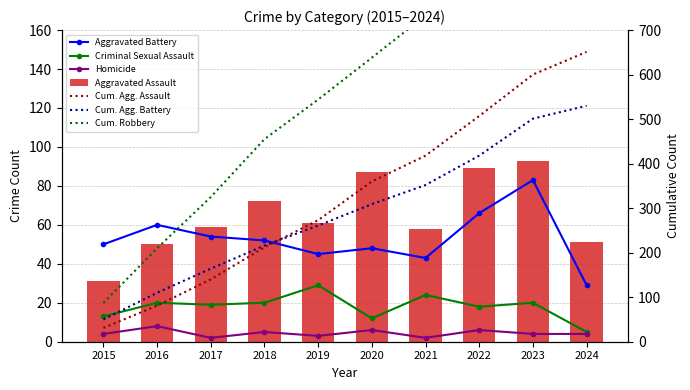

Which series has the largest range (max minus min)?

Aggravated Assault